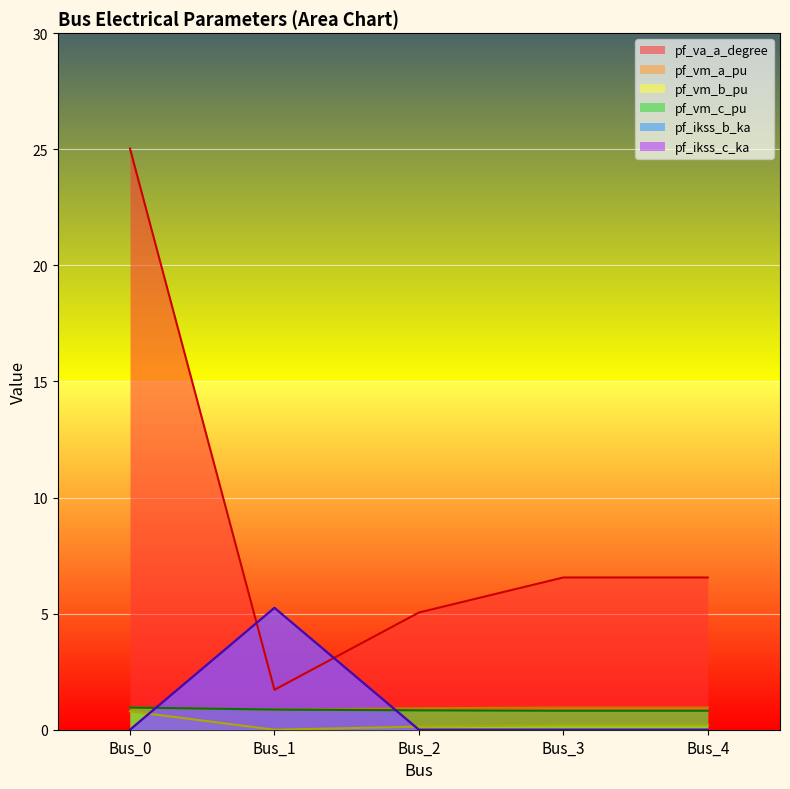

What is the spread (max minus min) of values at Bus_4?

6.6